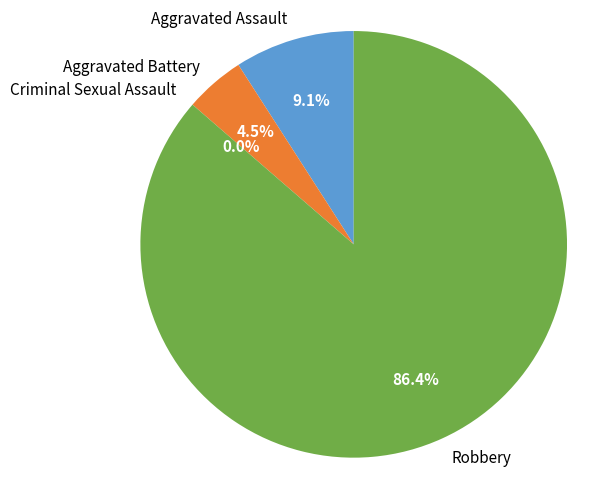

Is there a majority slice in this chart?

Yes